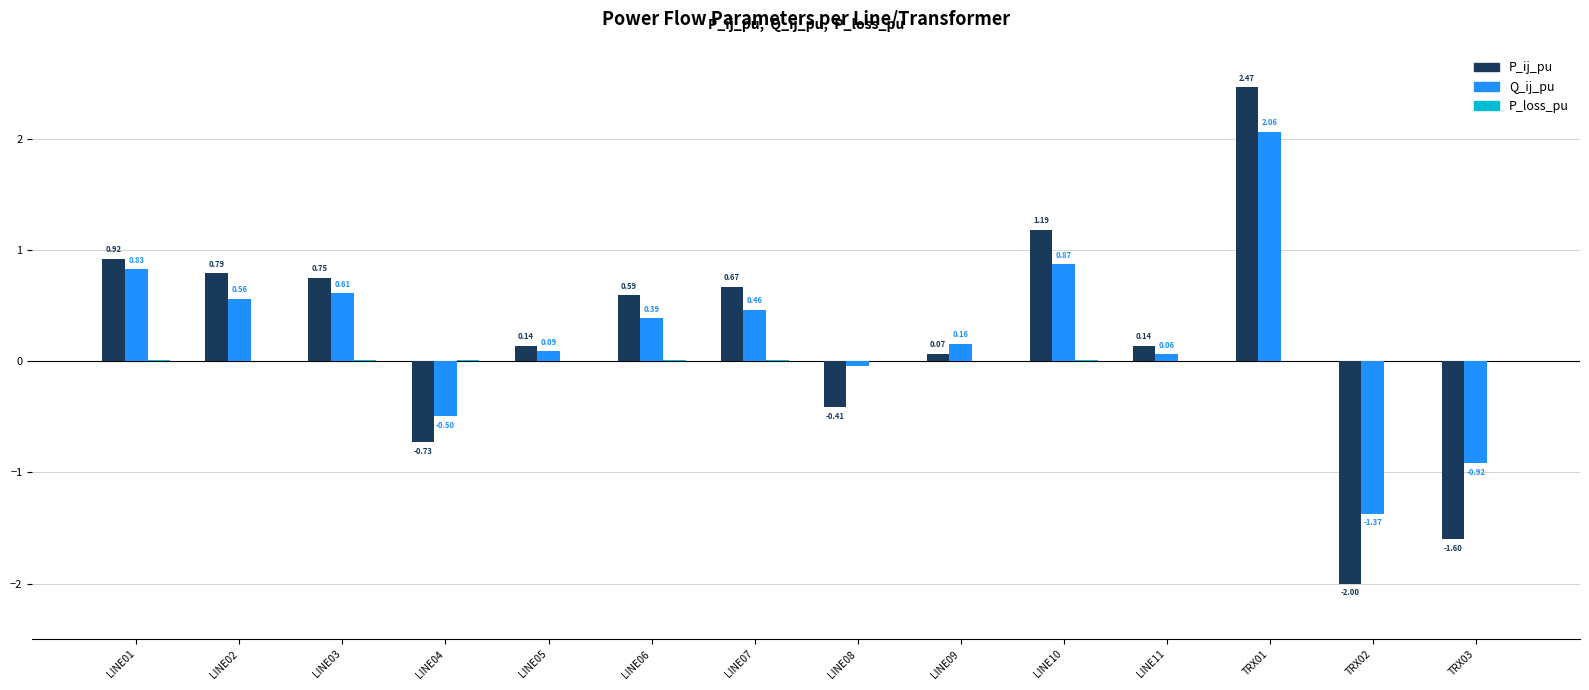

Between LINE05 and LINE07, which series saw the biggest shift?

P_ij_pu